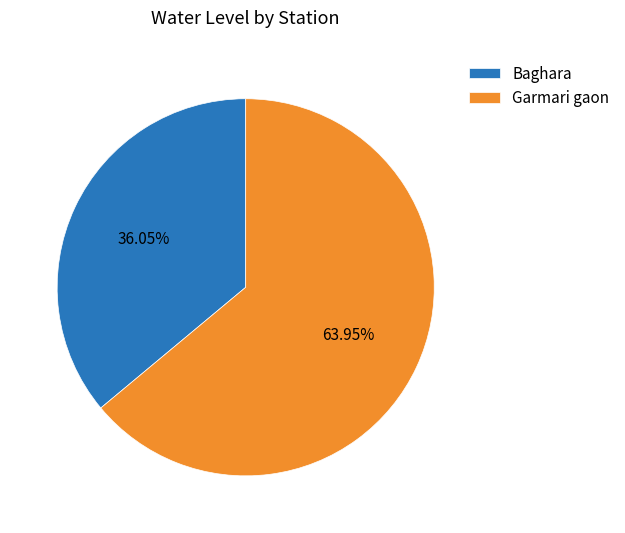

Which category has the smallest portion of the pie?

Baghara